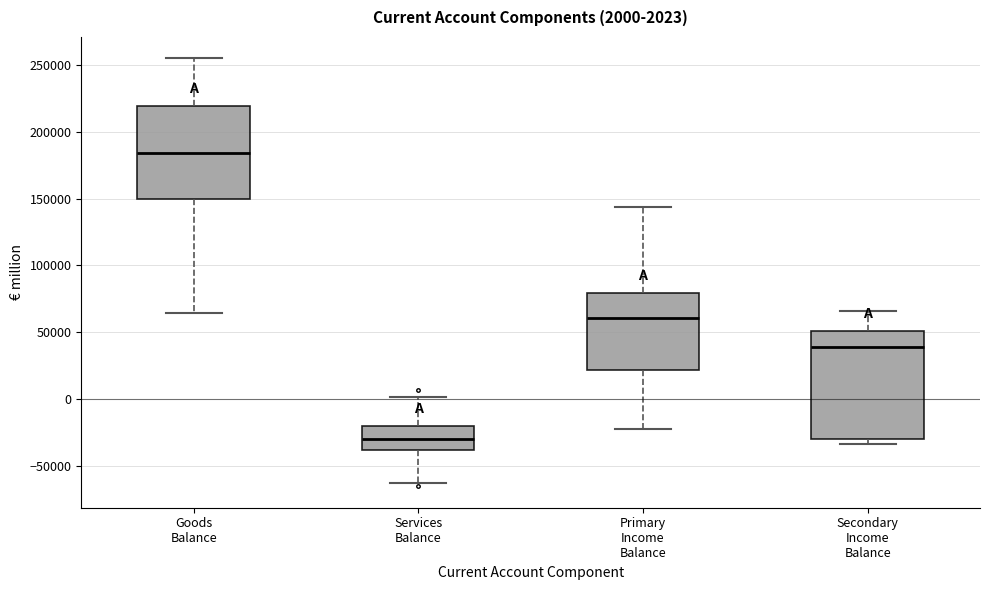

Which box has the lowest median line?

Services Balance